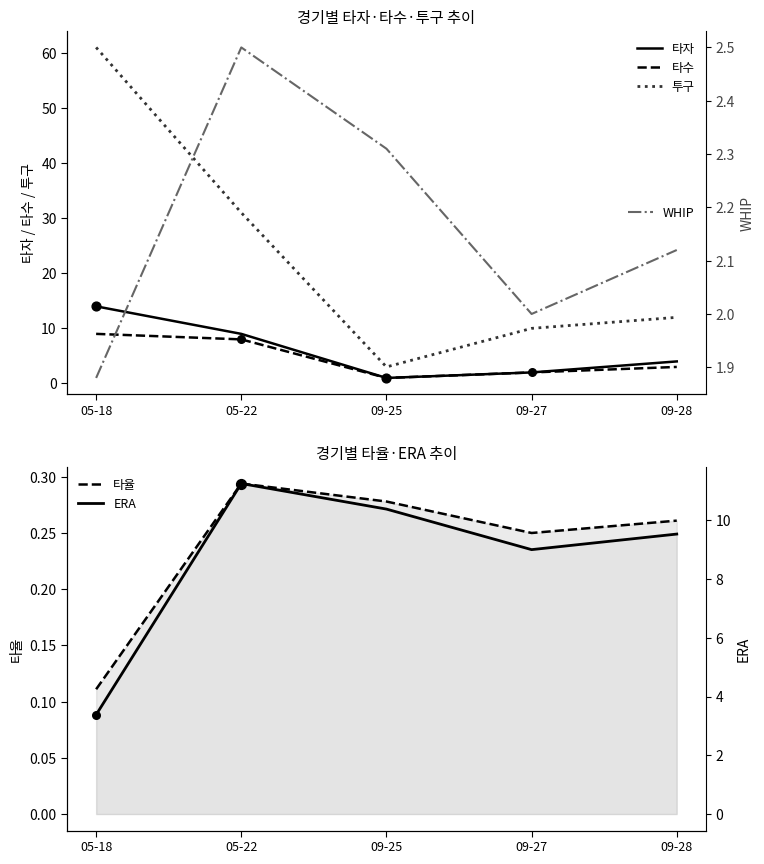

At which category is the sum across all series the highest?

05-18